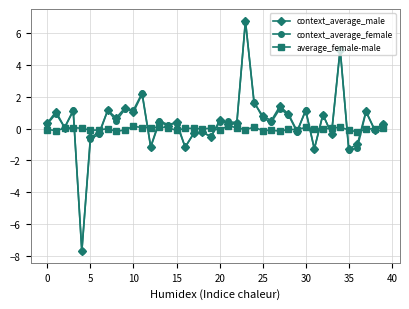

True or false: context_average_male has more than 2 interior local peaks.

True